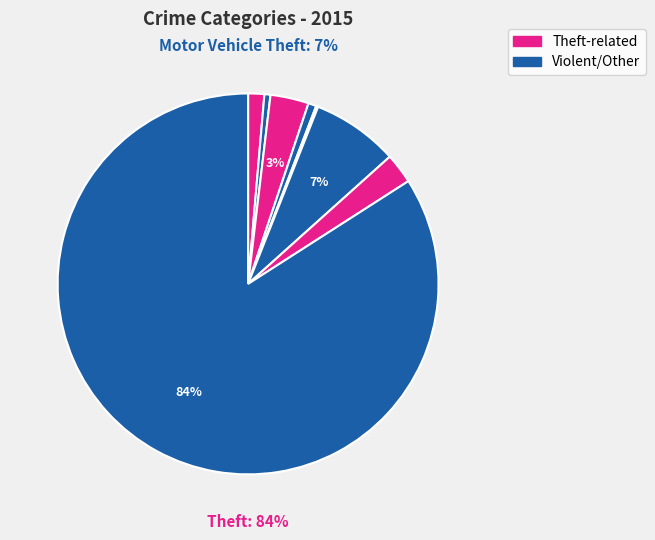

What percentage is the Aggravated Assault slice, to the nearest percent?

1%